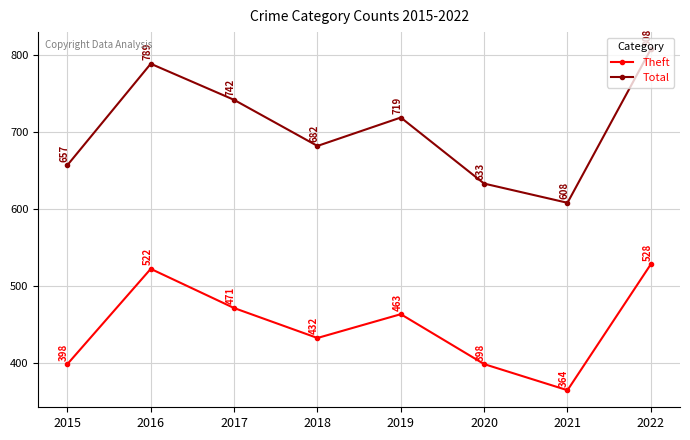

How many values in the Theft series are below 463?

4